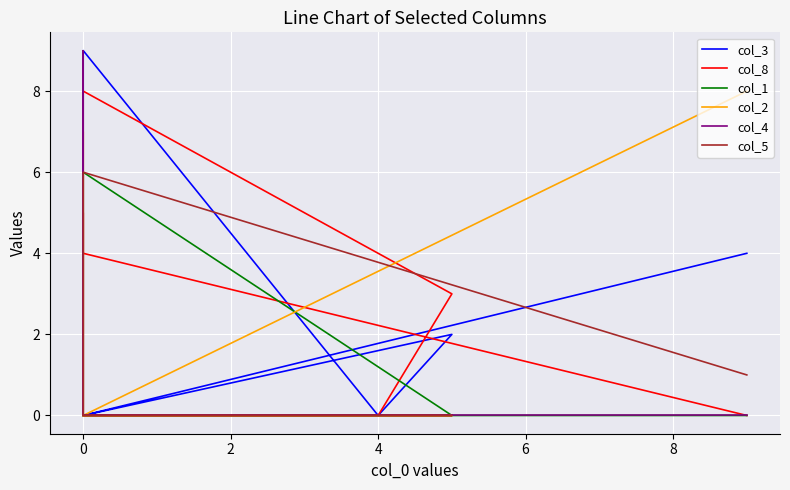

What are all the series names shown in the legend?

col_3, col_8, col_1, col_2, col_4, col_5